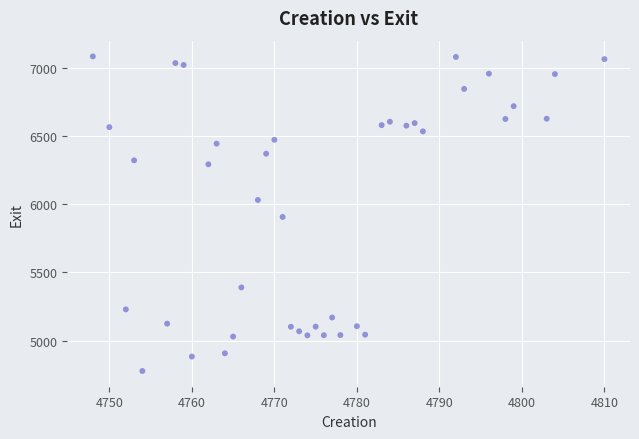

What is the range of Y values (max minus min)?

2312